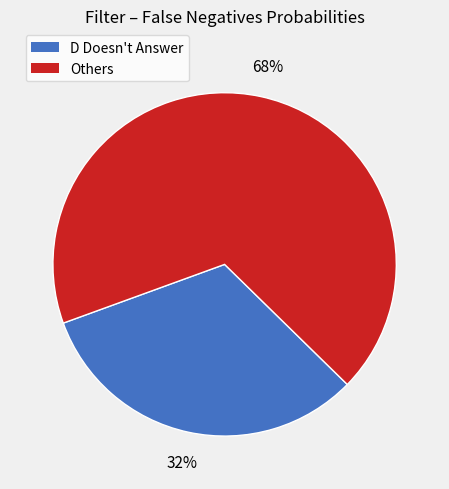

To the nearest percent, what is the difference between the largest and smallest slice percentages?

36%